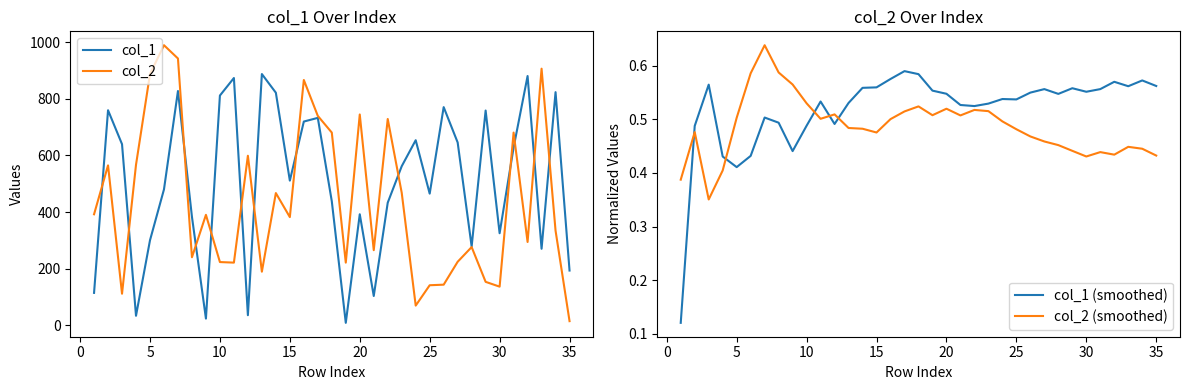

How many distinct data groups are displayed?

4